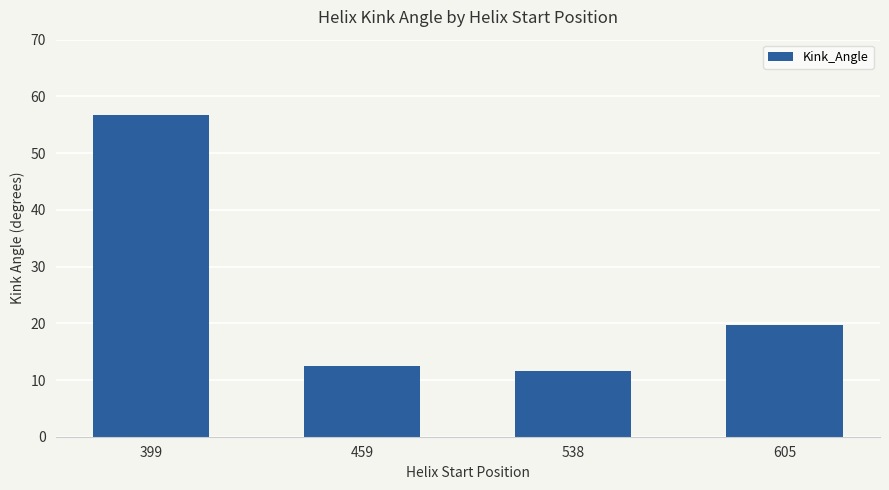

Reading left to right, extract all data points from this chart.

56.7	12.4	11.5	19.8